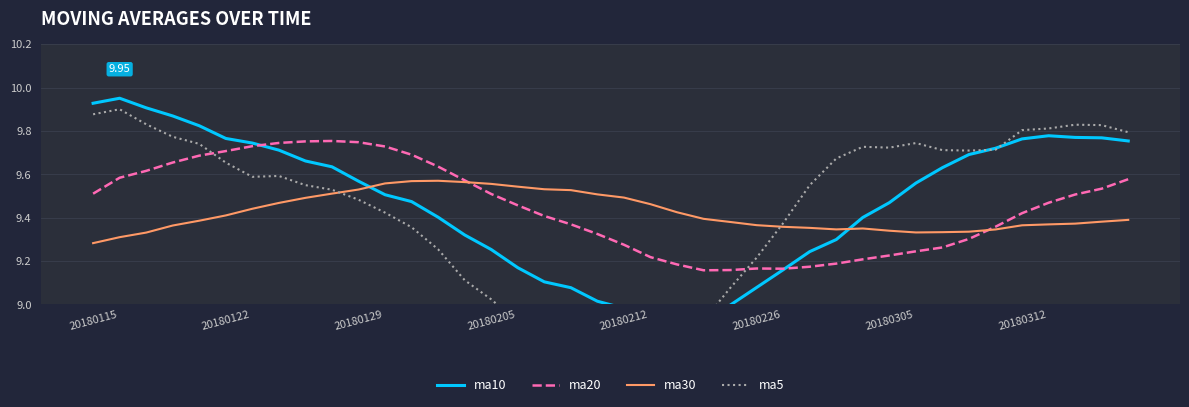

What is the total value across all series at 16?

37.1